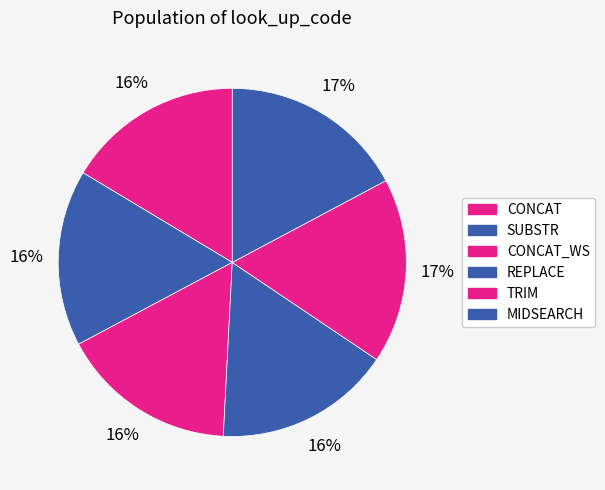

What percentage is the SUBSTR slice, to the nearest percent?

16%